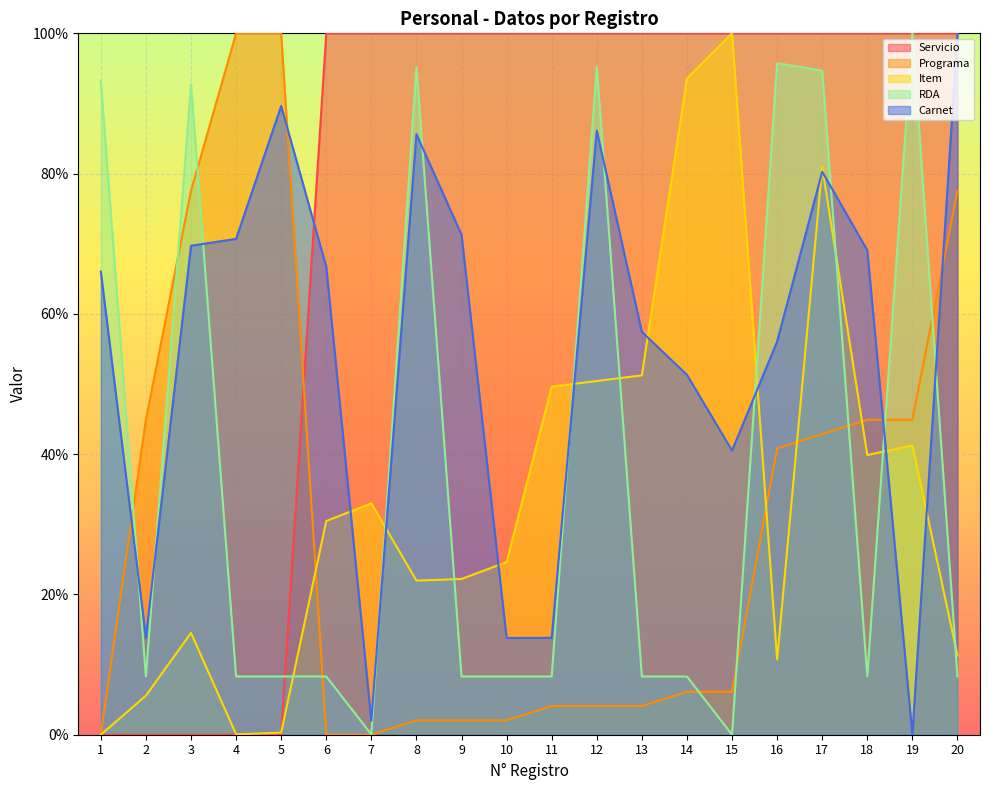

What is the difference between the maximum and minimum values in the Item series?

100.0